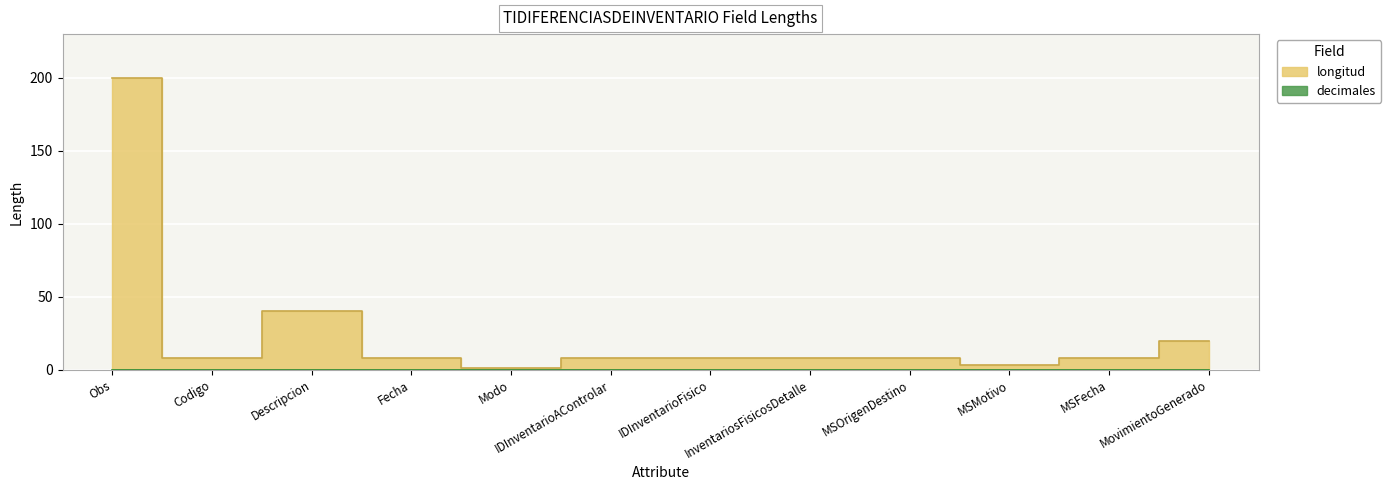

How many data points are less than 8?

2